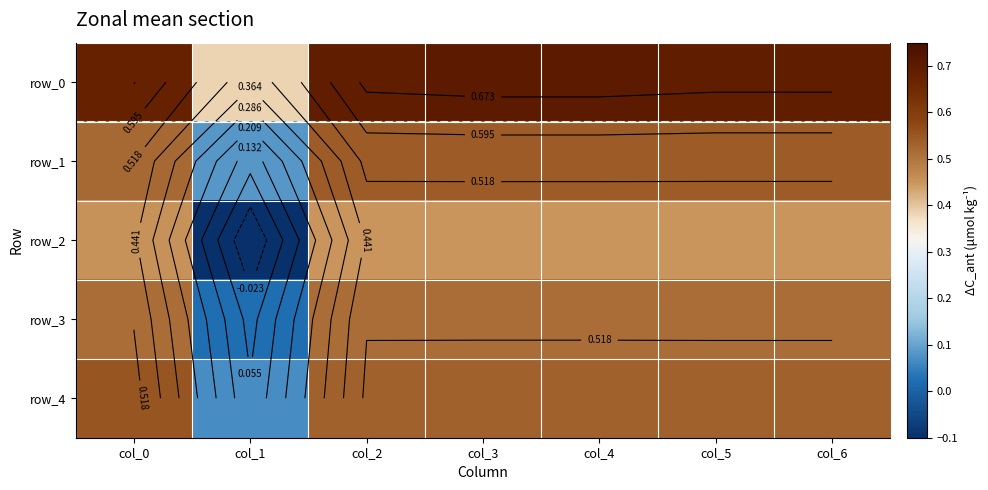

Rank the series at col_3 from highest to lowest value.

row_0, row_1, row_4, row_3, row_2